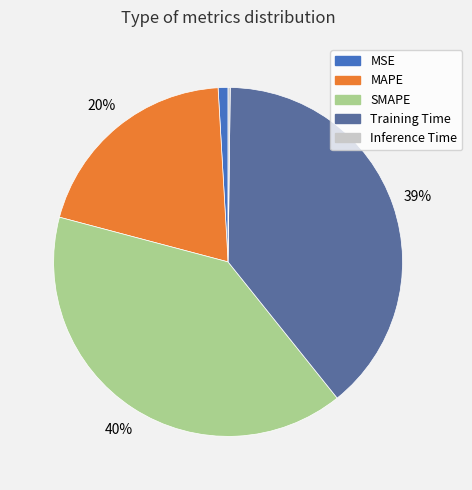

True or false: MAPE accounts for 20% of the total.

True